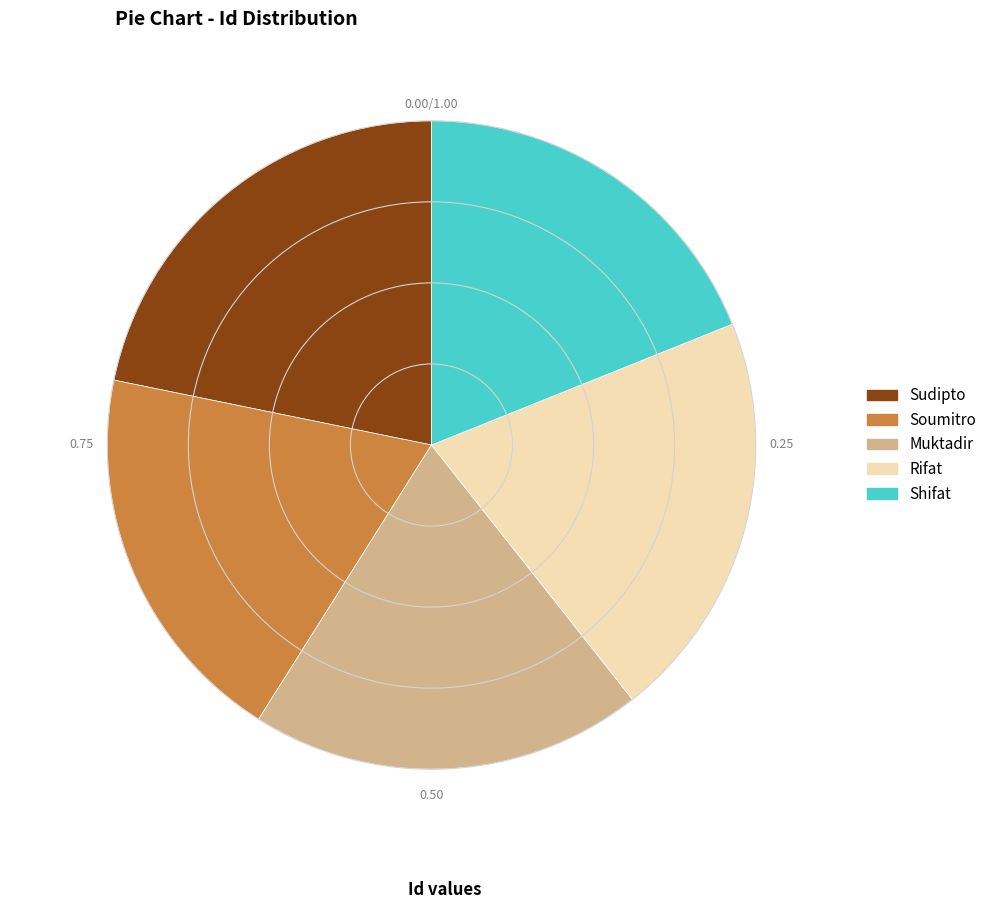

Is there a majority slice in this chart?

No